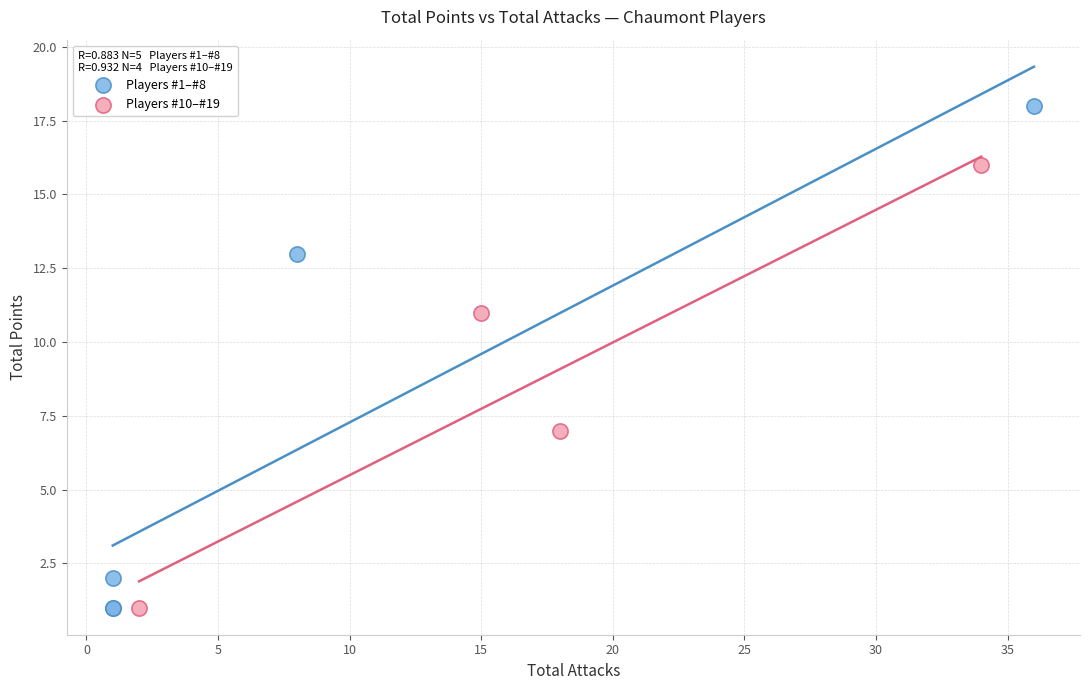

Which series contains the highest Y value?

Players #1–#8